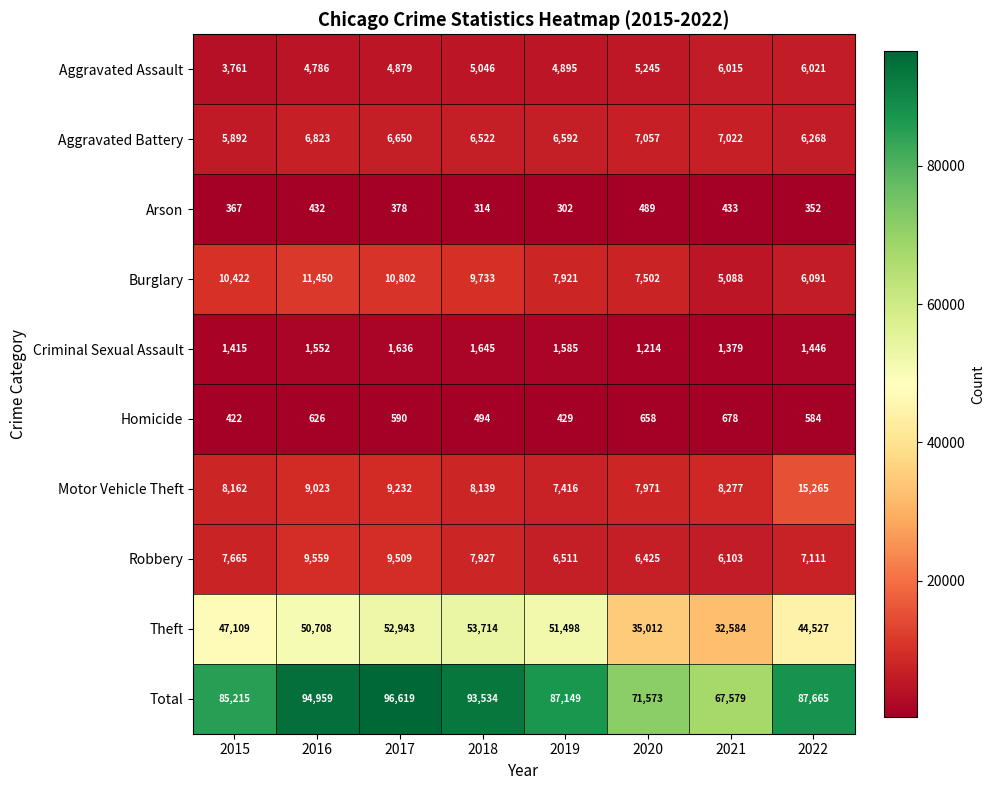

Between 2017 and 2018, which series saw the biggest shift?

Total